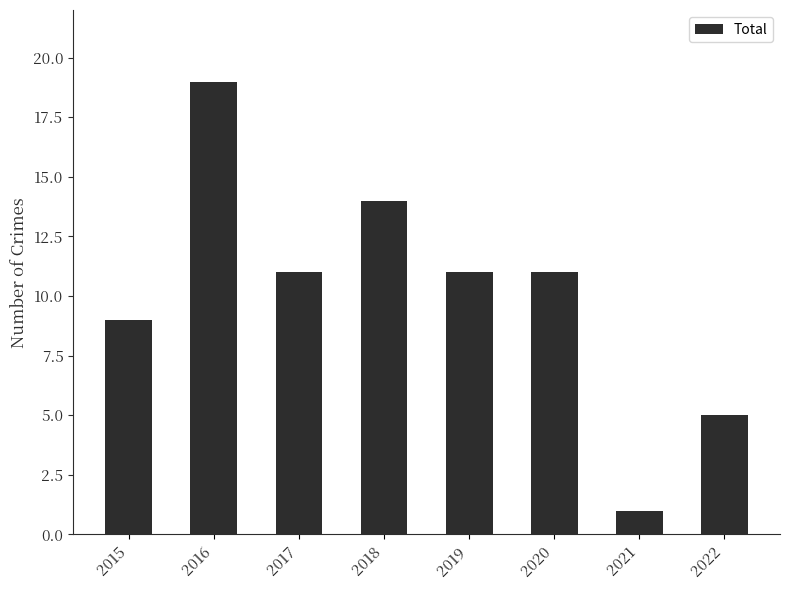

What is the difference between the second highest and minimum values?

13